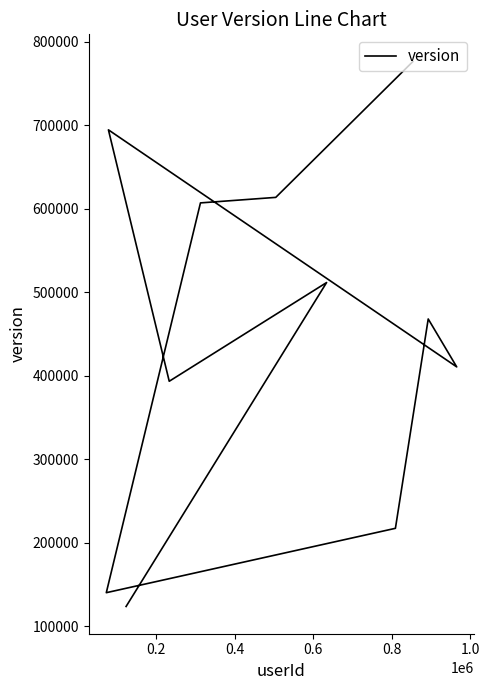

How many points are higher than both their immediate neighbors (excluding endpoints)?

3